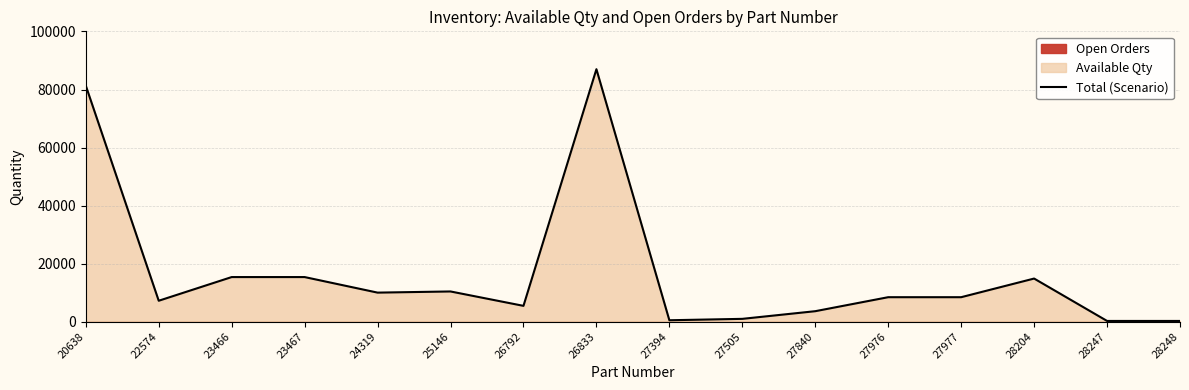

Which label corresponds to the largest value in the chart?

26833